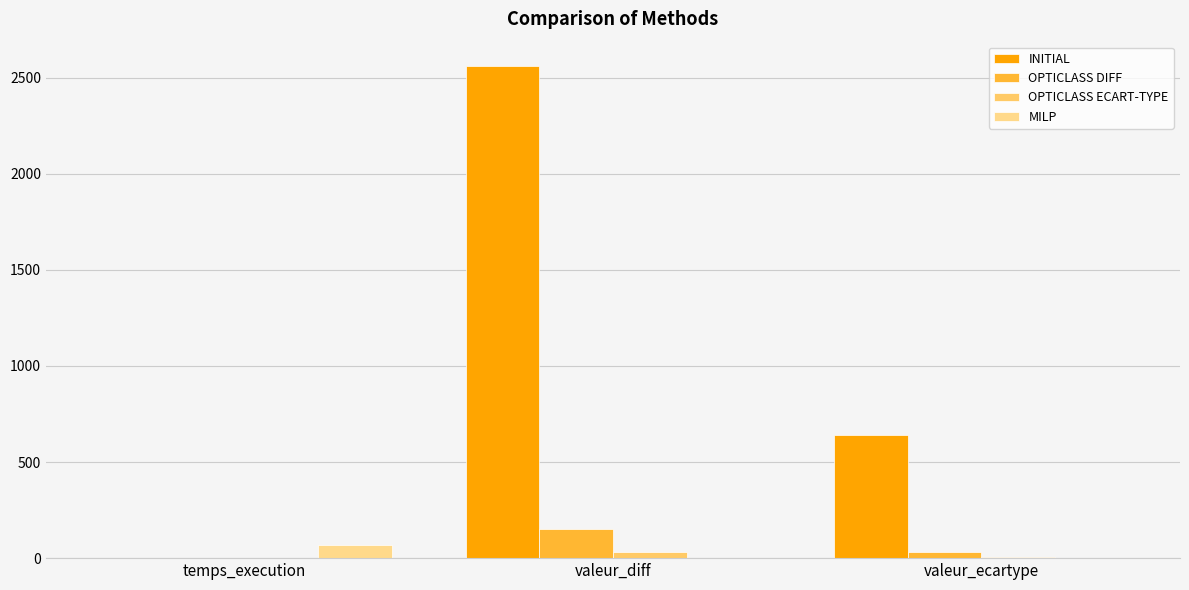

What is the difference between the highest and lowest values at valeur_diff?

2560.0